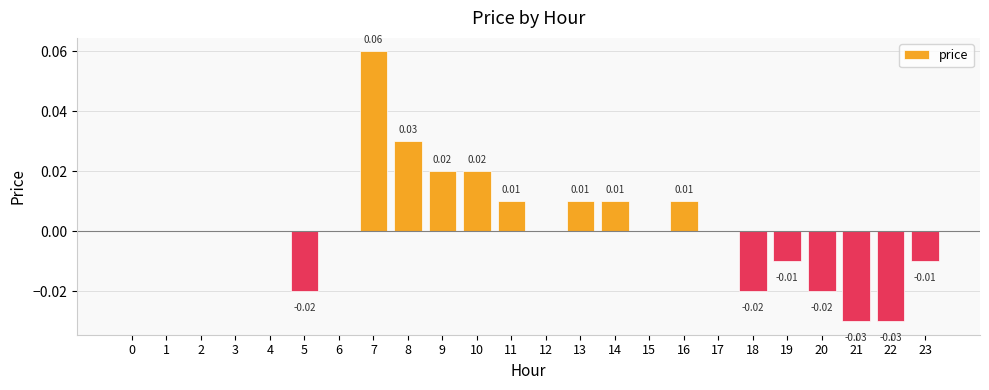

Between 19 and 7, which is larger?

7